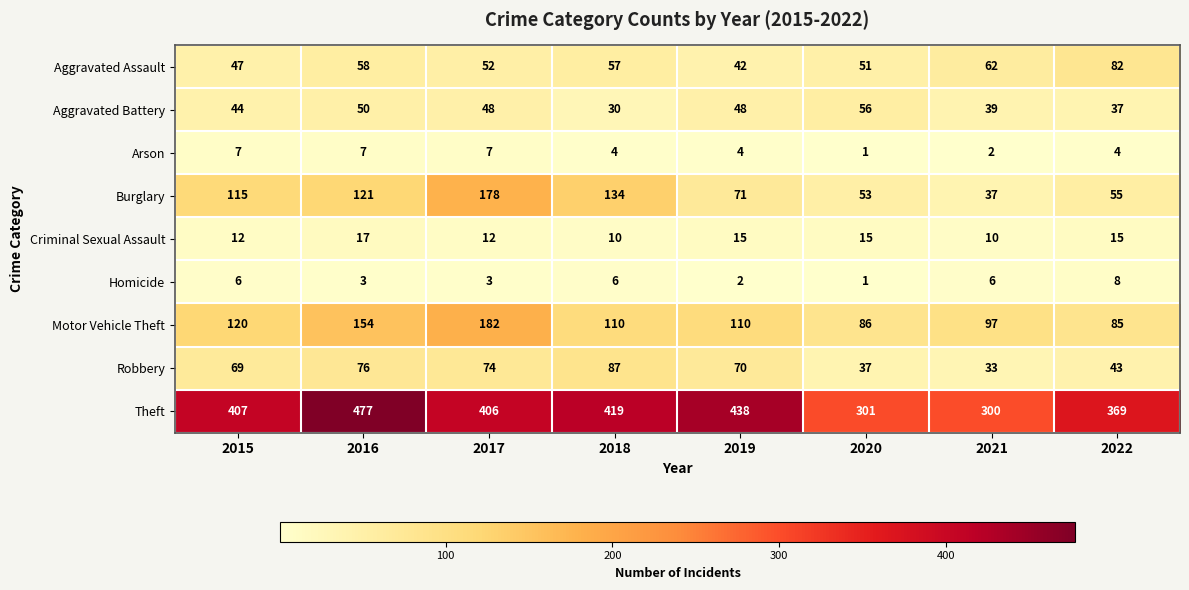

What is the difference between the maximum and minimum values in the Robbery series?

54